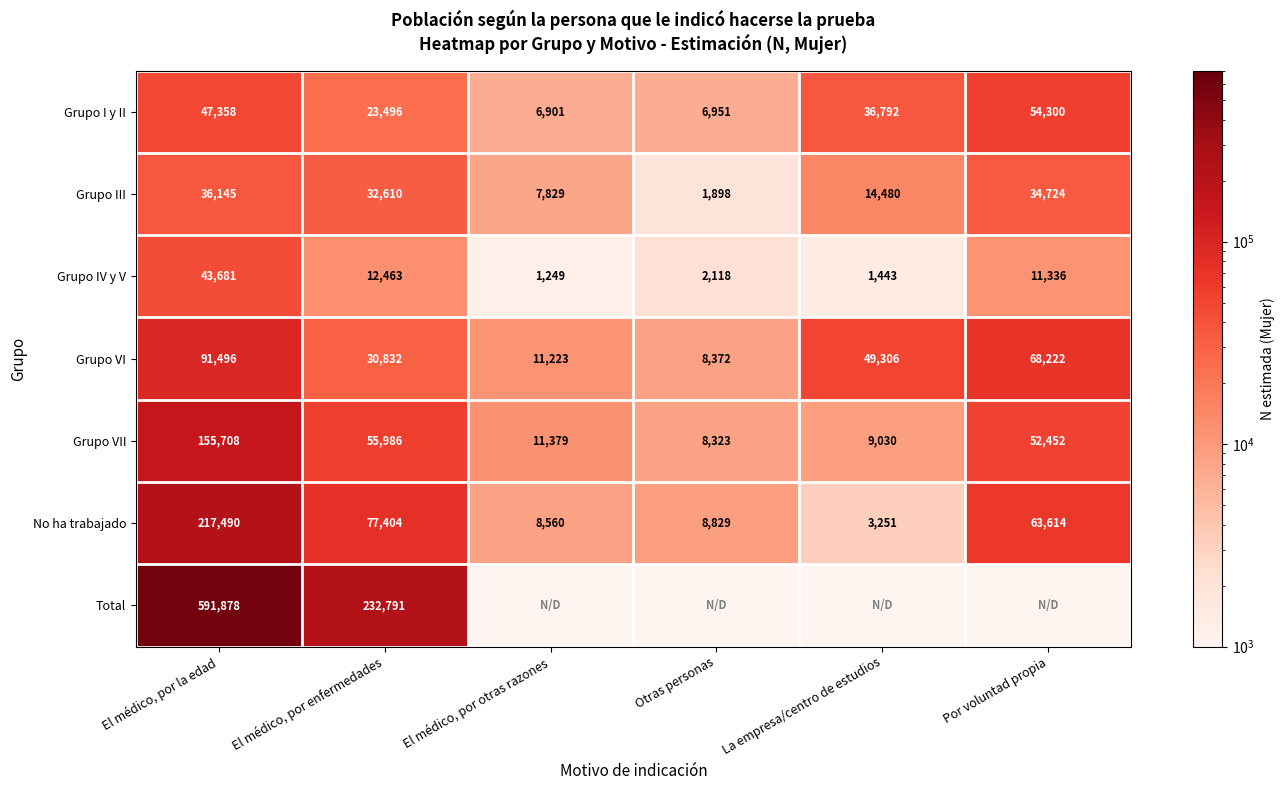

The Grupo III series shows 3130 at Otras personas. True or false?

False